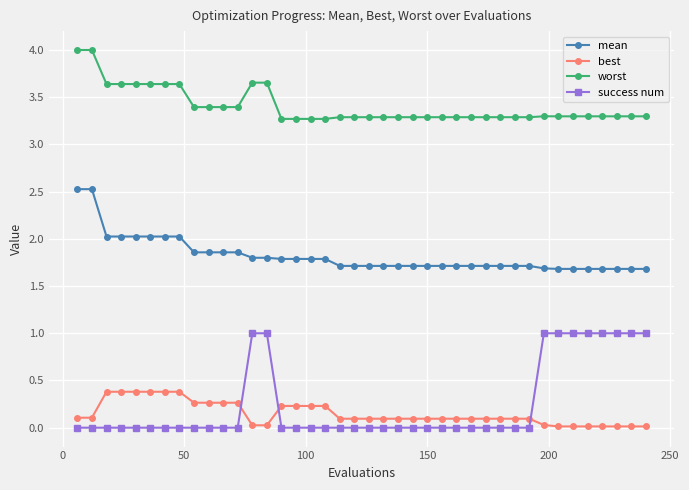

What is the difference between the maximum and minimum values in the best series?

0.4